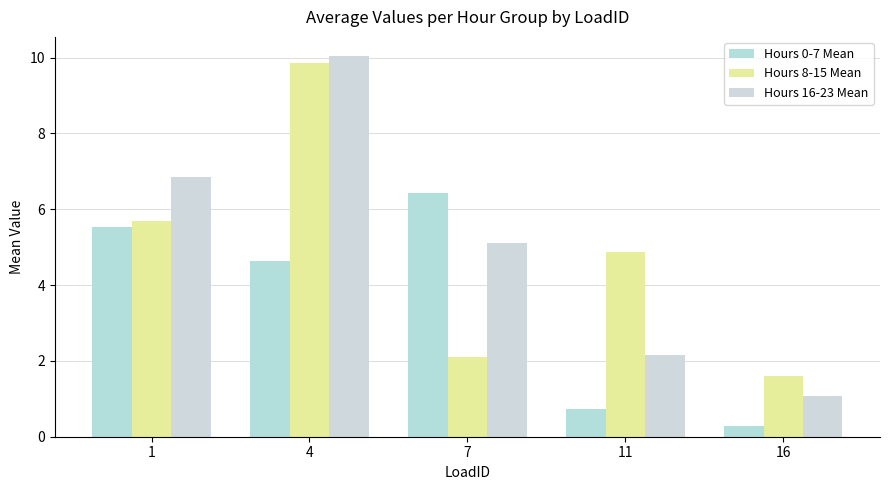

Reading left to right, list all the values displayed in this chart.

Hours 0-7 Mean: 5.5	4.6	6.4	0.7	0.3
Hours 8-15 Mean: 5.7	9.9	2.1	4.9	1.6
Hours 16-23 Mean: 6.8	10.0	5.1	2.2	1.1